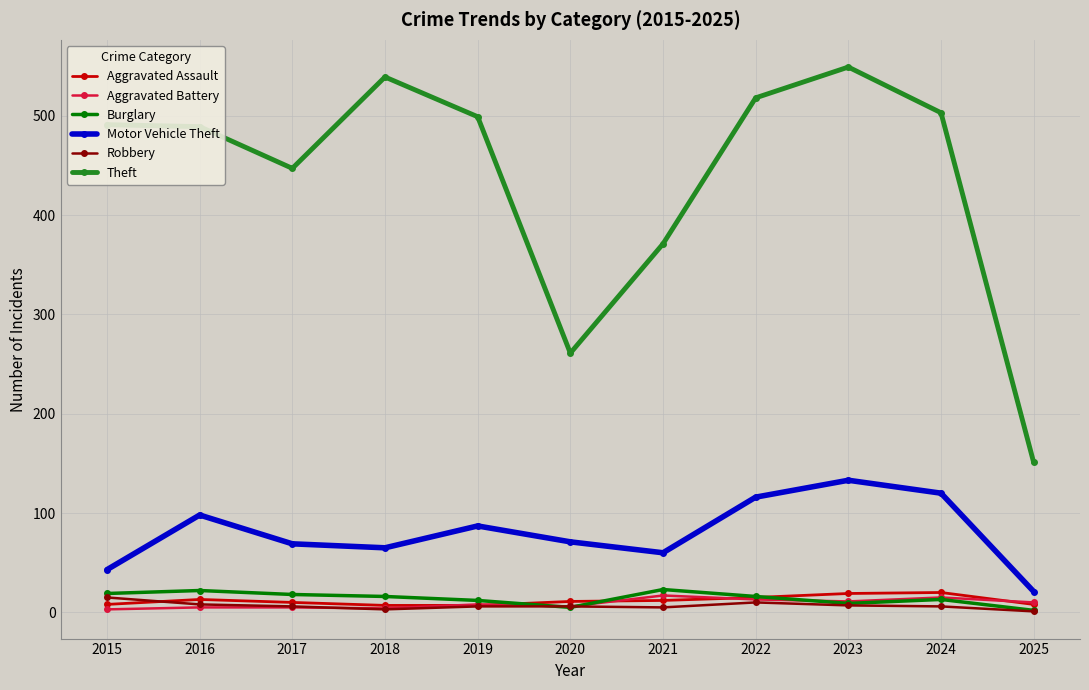

True or false: Aggravated Battery has more than 1 interior local peaks.

True